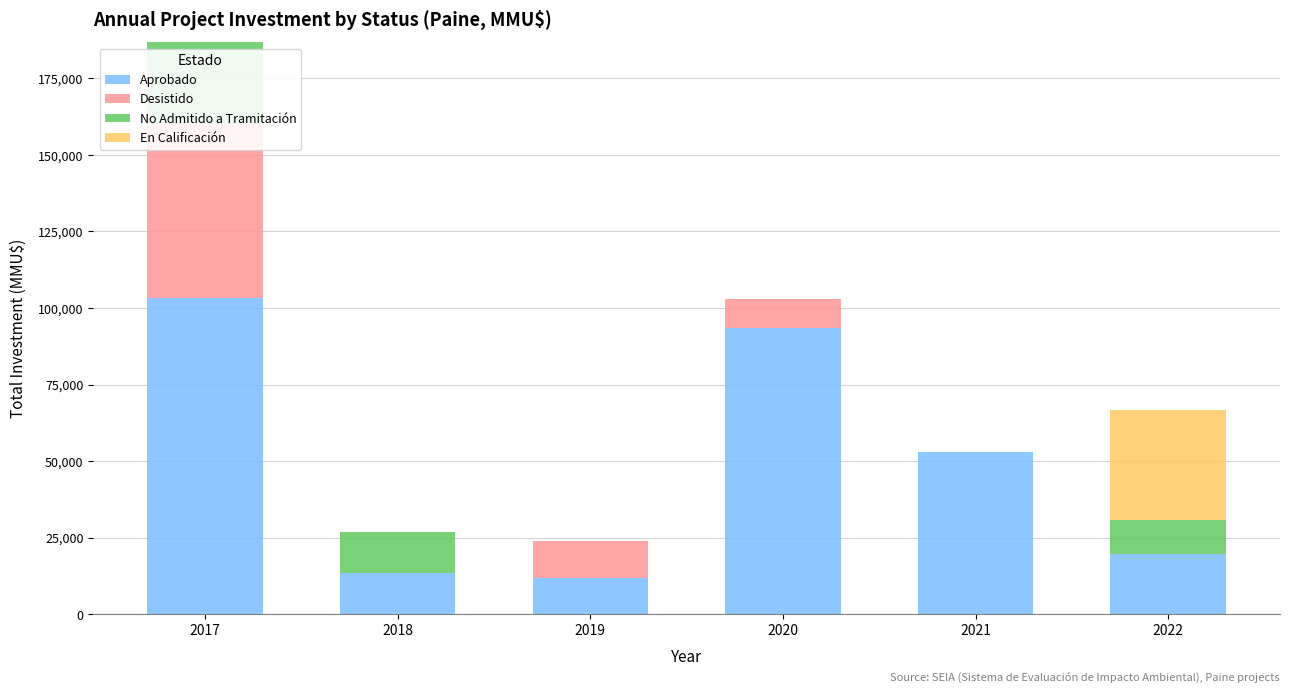

Which label corresponds to the smallest value in the chart?

2018